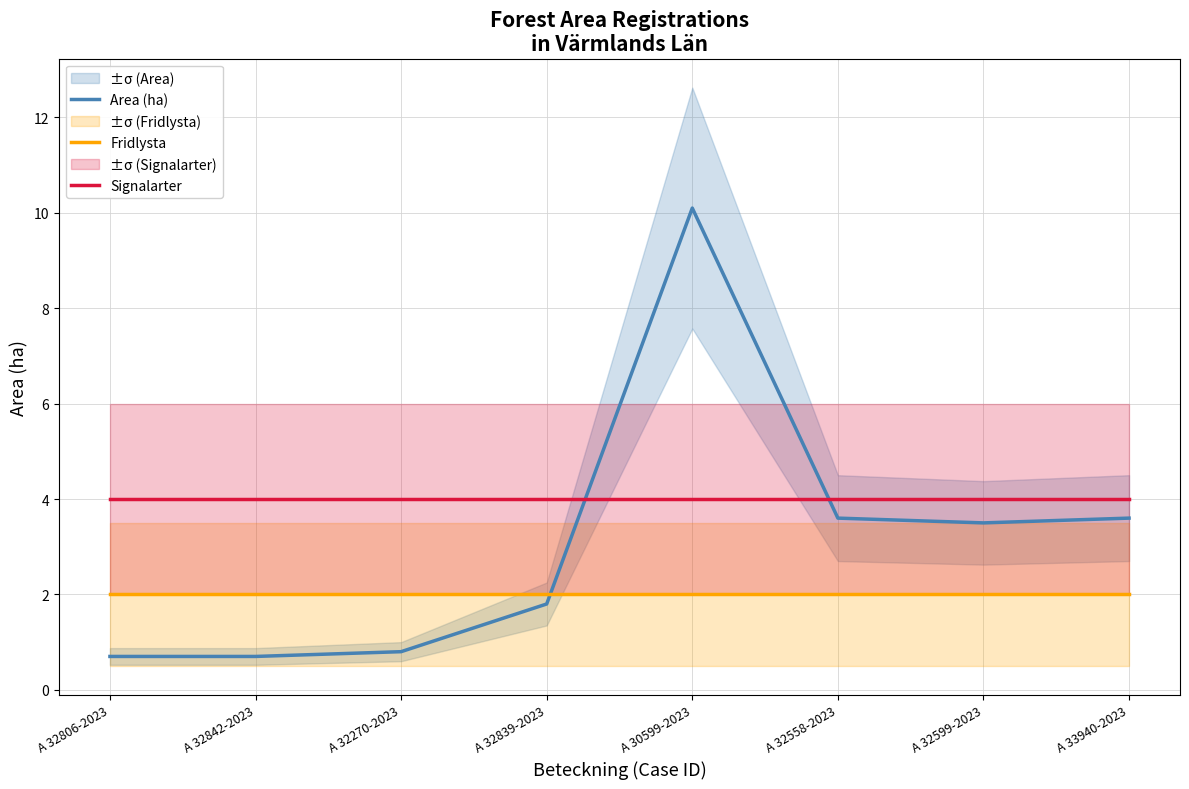

At how many categories does at least one series exceed 9?

1